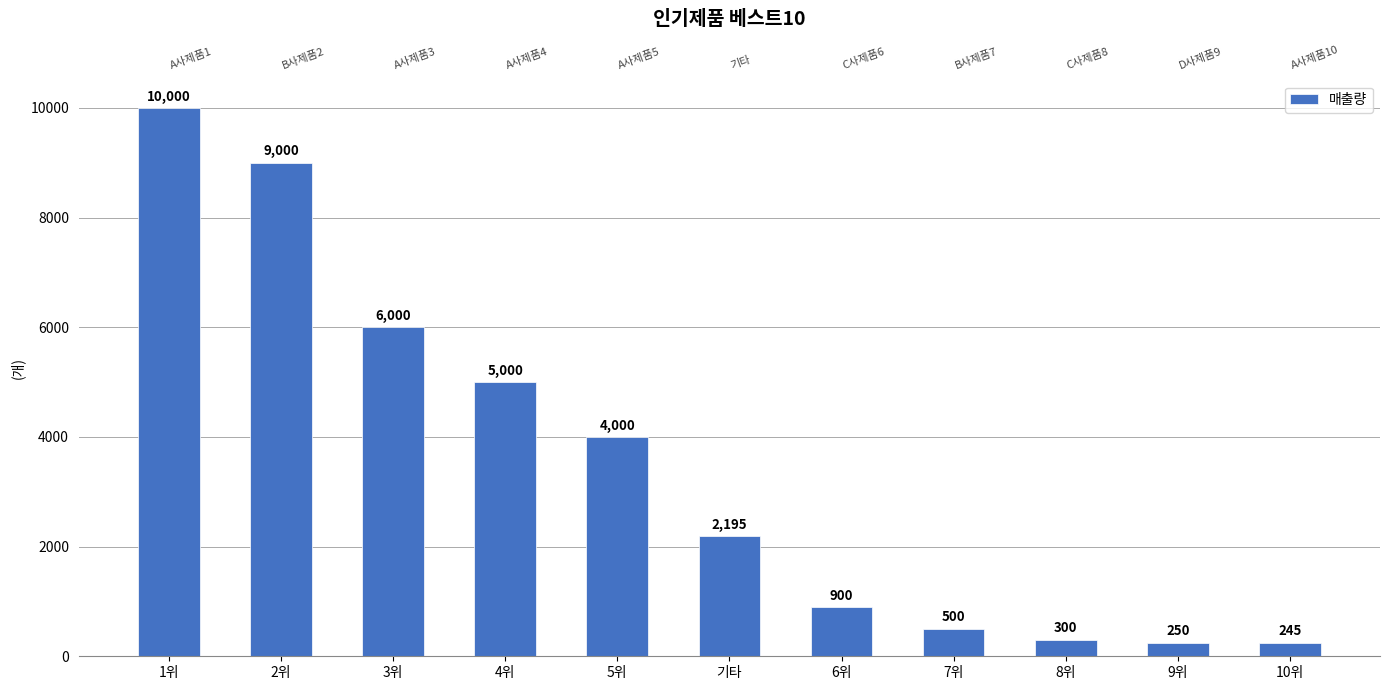

Does the chart contain stacked bars?

No